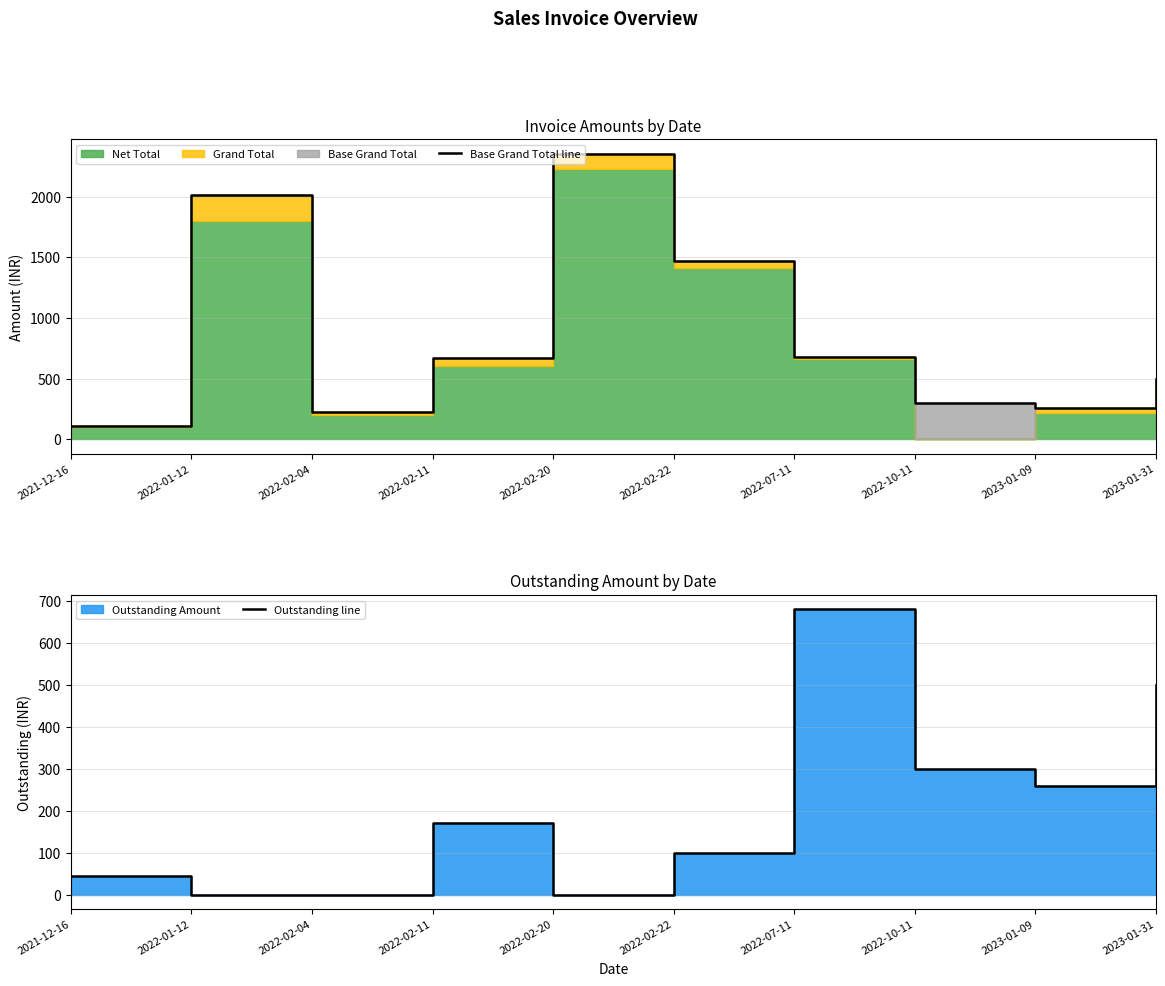

What is the label of the 4th point from the left?

2022-02-11